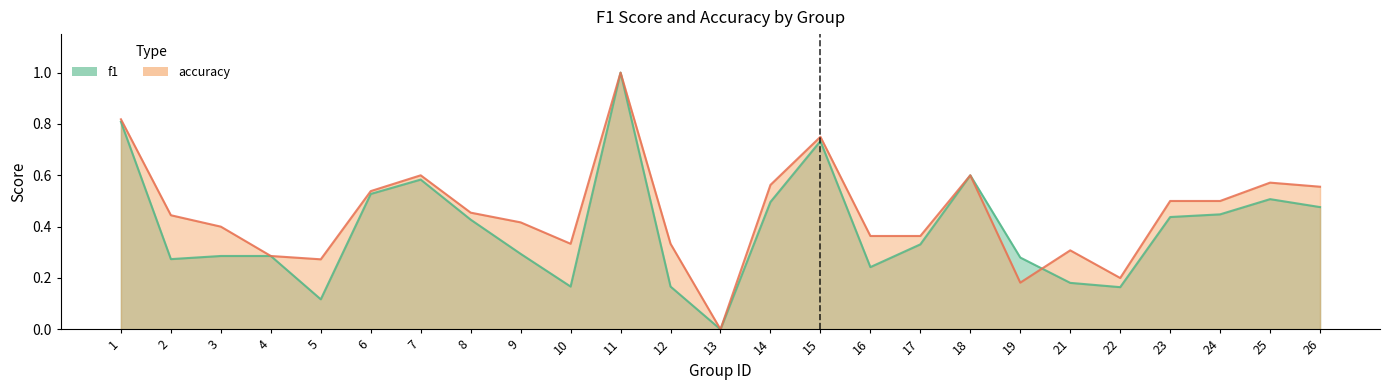

What is the spread (max minus min) of values at 16?

0.1